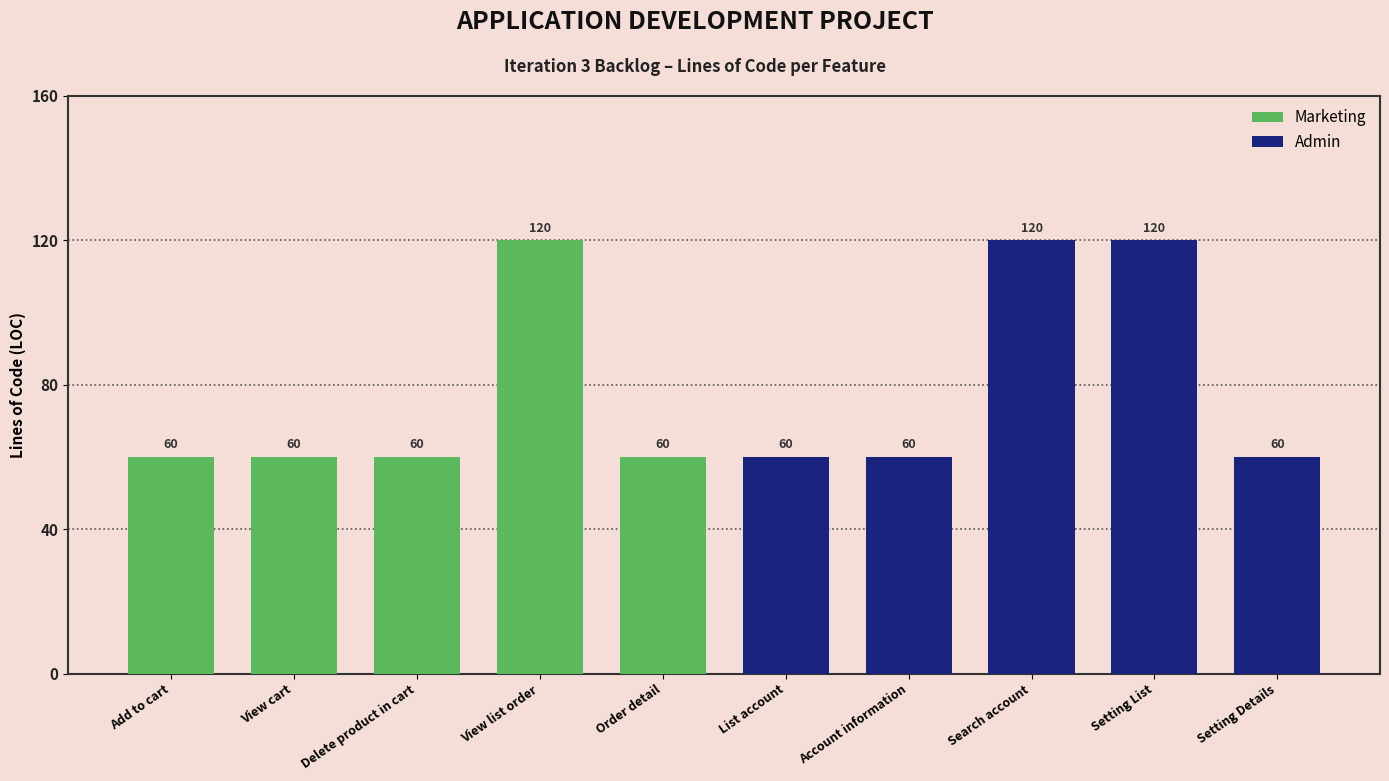

Count the values in the range 60 to 120.

10